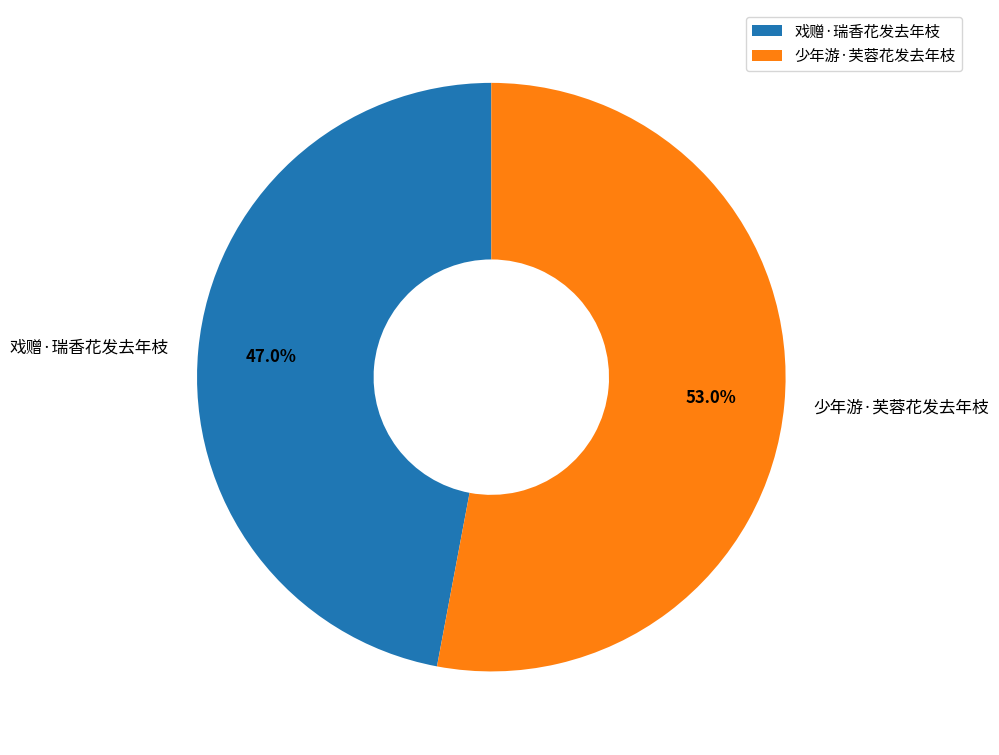

Combined, do 戏赠·瑞香花发去年枝 and 少年游·芙蓉花发去年枝 account for over 50%?

Yes